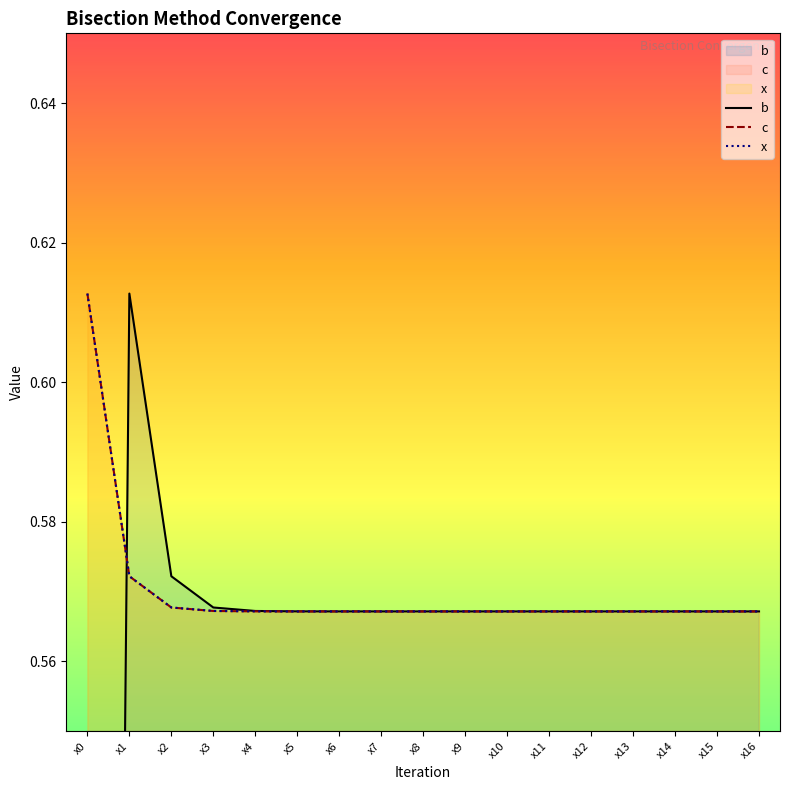

What is the minimum value for x?

0.6